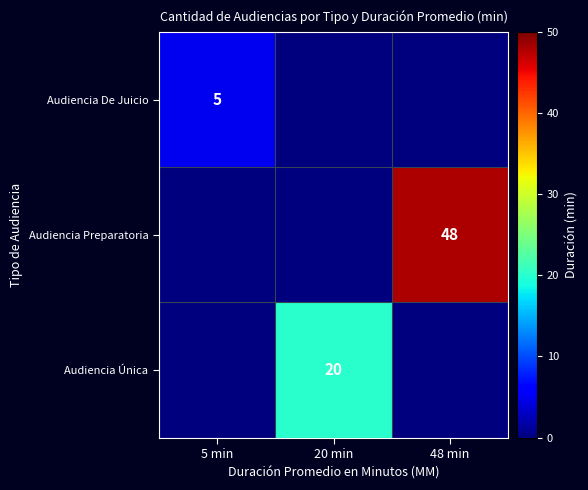

The Audiencia Única series shows 27 at 20 min. True or false?

False